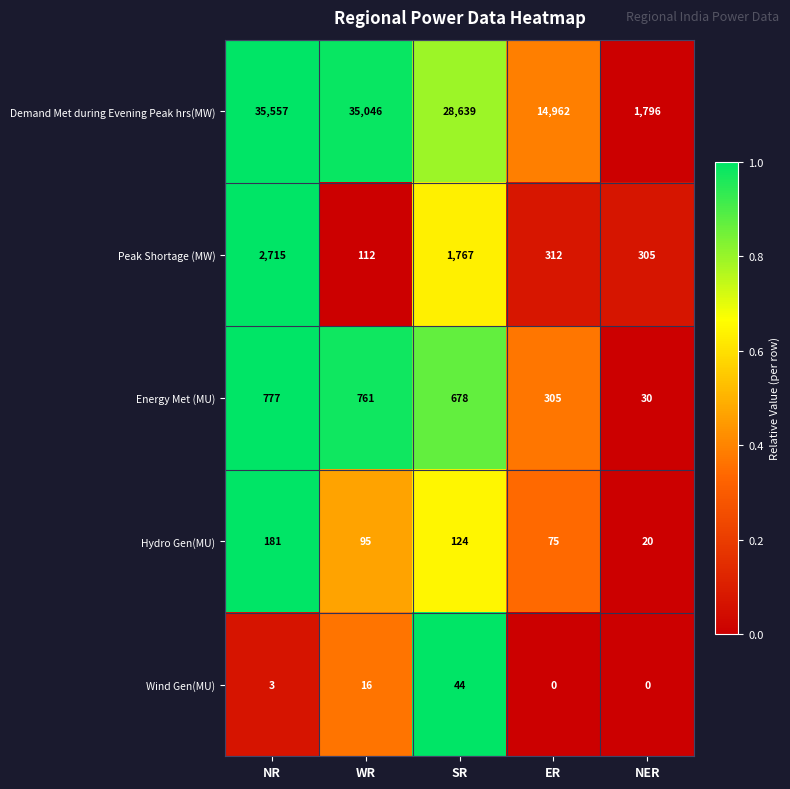

What is the sum of the Peak Shortage (MW) values at NER and ER?

617